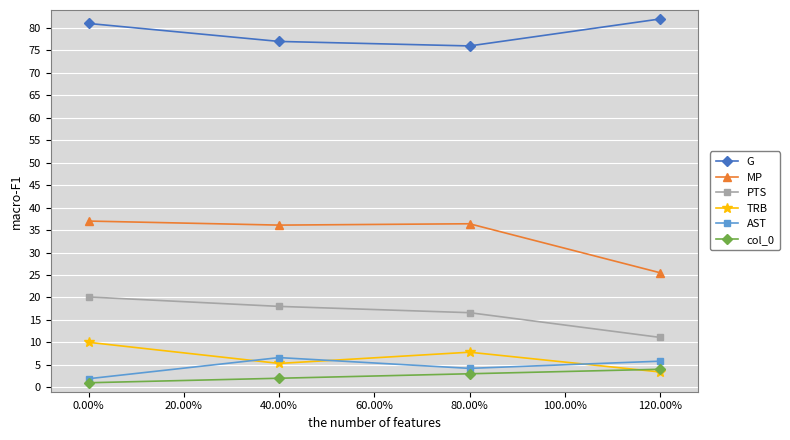

True or false: MP and PTS cross at least once.

False